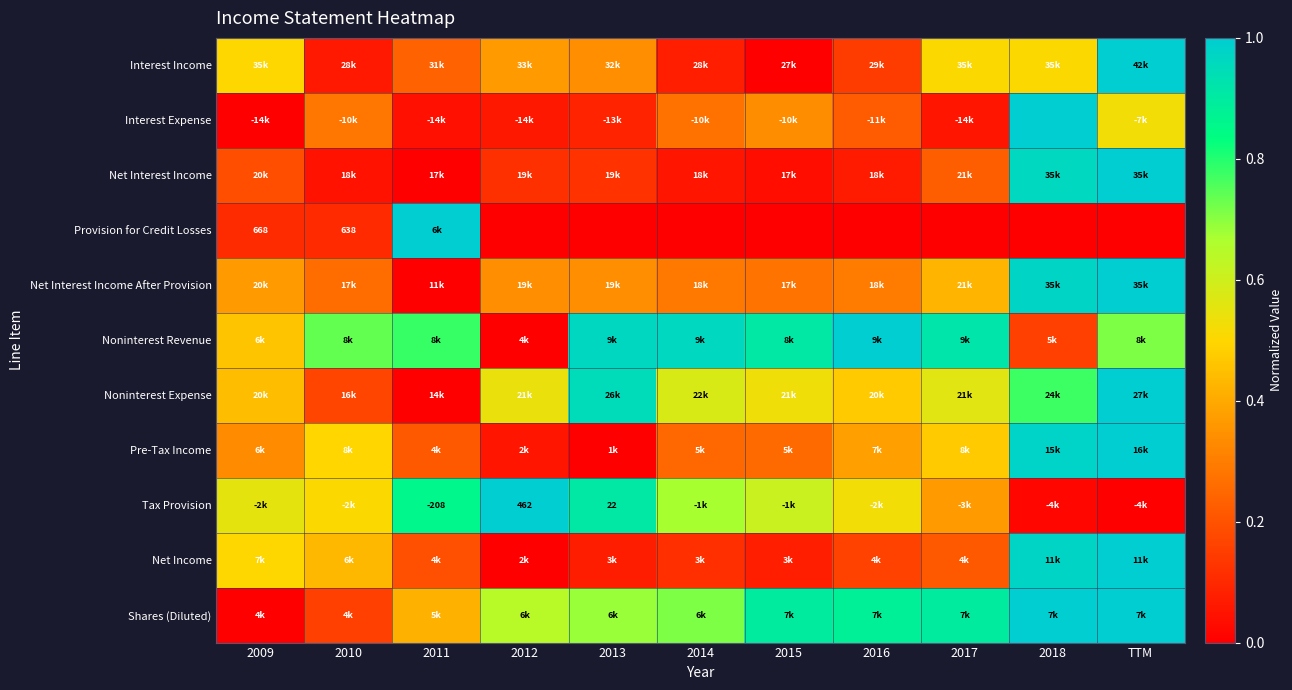

Is it true that Tax Provision equals 0.0 at 2018?

False